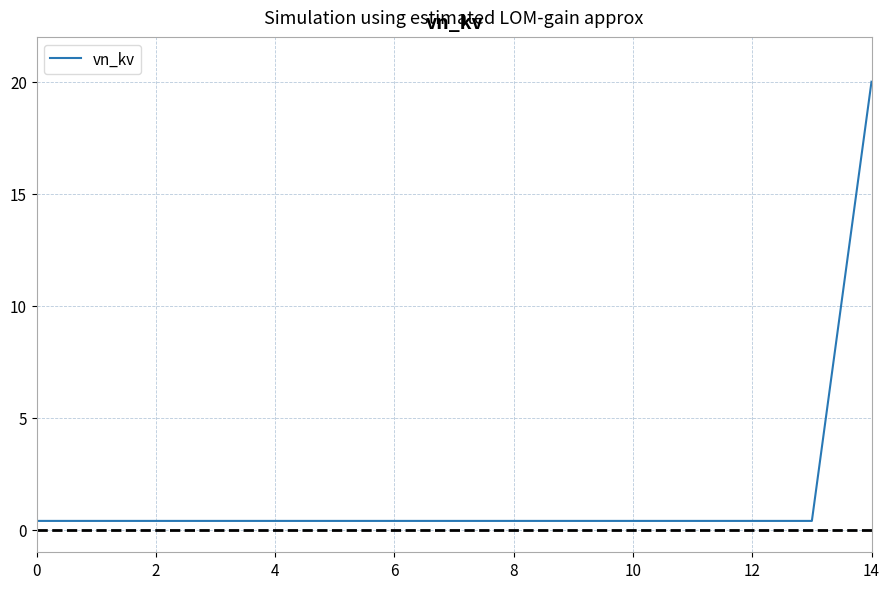

Reading right to left, transcribe all the data shown in this chart.

20.0	0.4	0.4	0.4	0.4	0.4	0.4	0.4	0.4	0.4	0.4	0.4	0.4	0.4	0.4